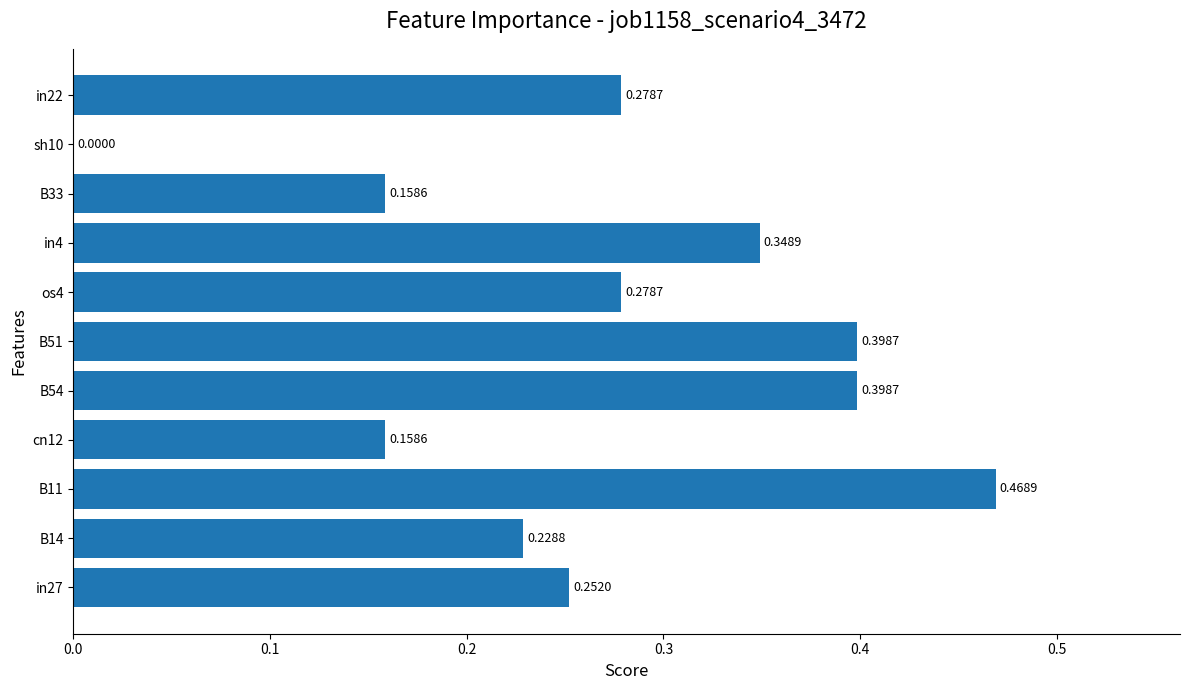

What is the change in value from cn12 to B54?

+0.2